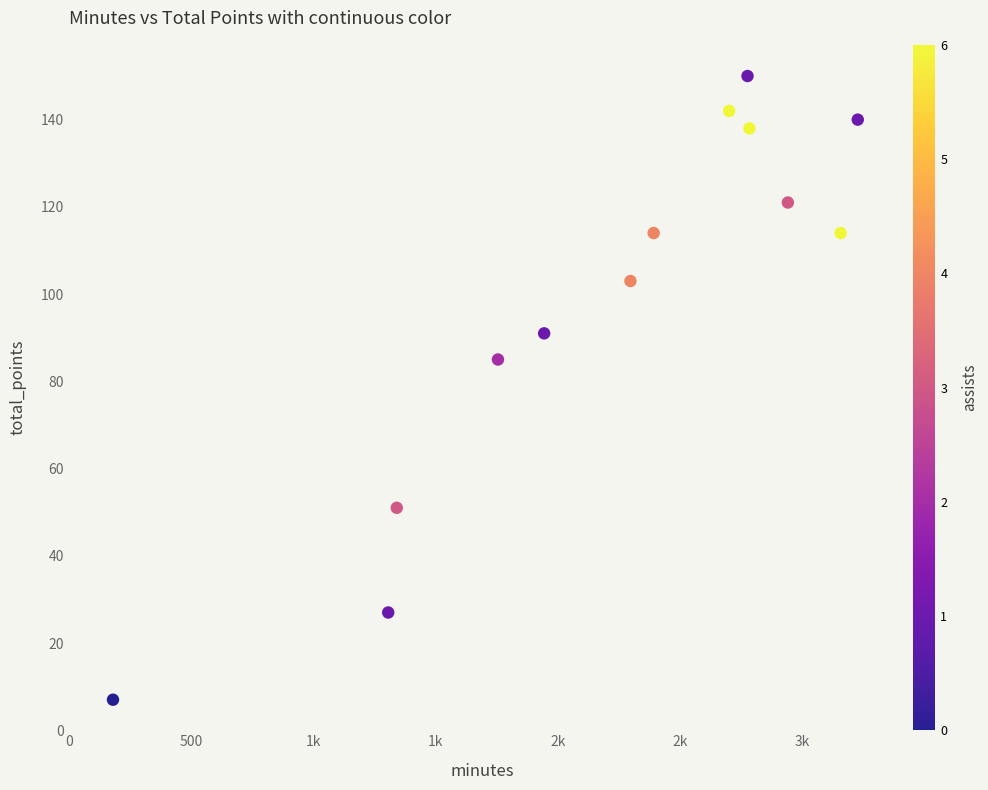

What is the range of Y values (max minus min)?

143